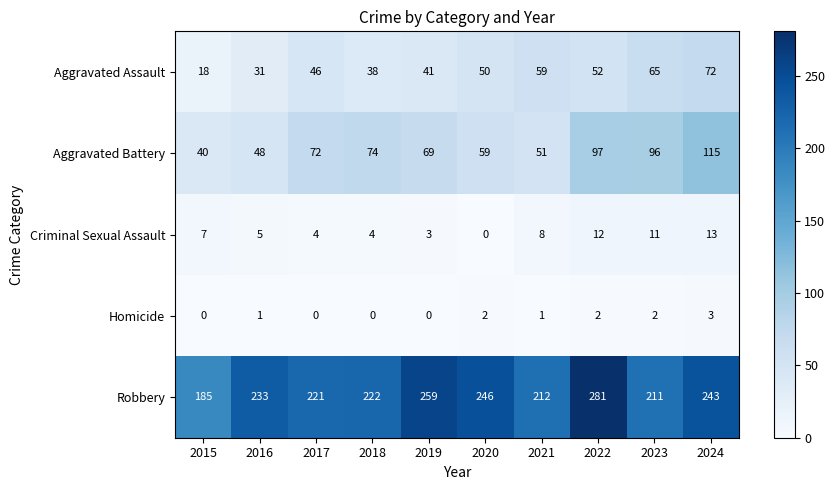

Rank the series at 2016 from lowest to highest value.

Homicide, Criminal Sexual Assault, Aggravated Assault, Aggravated Battery, Robbery